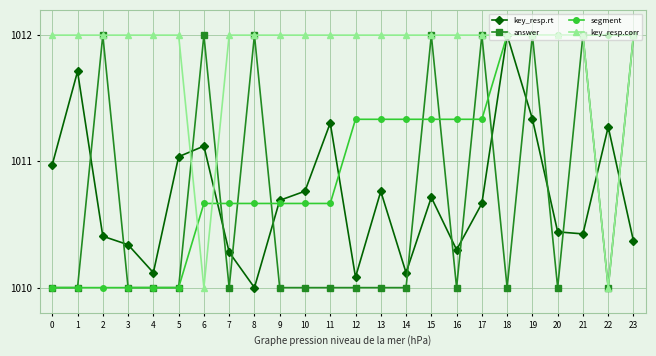

What is the total value across all series at 14?

4043.5